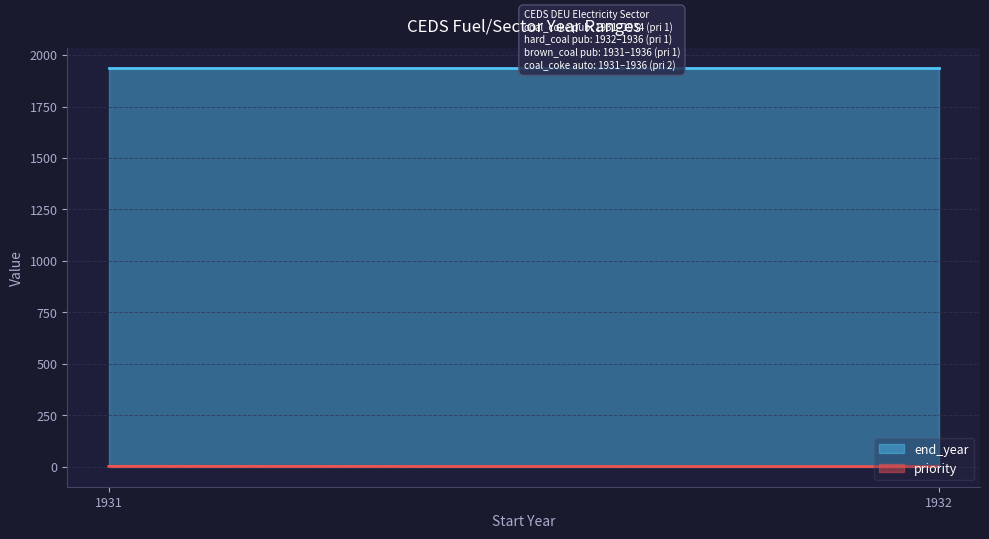

What is the value of the end_year point at the 1st from the left?

1936